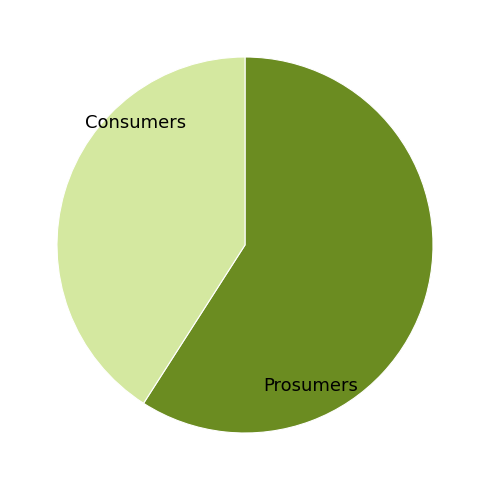

Count the number of slices in the pie.

2